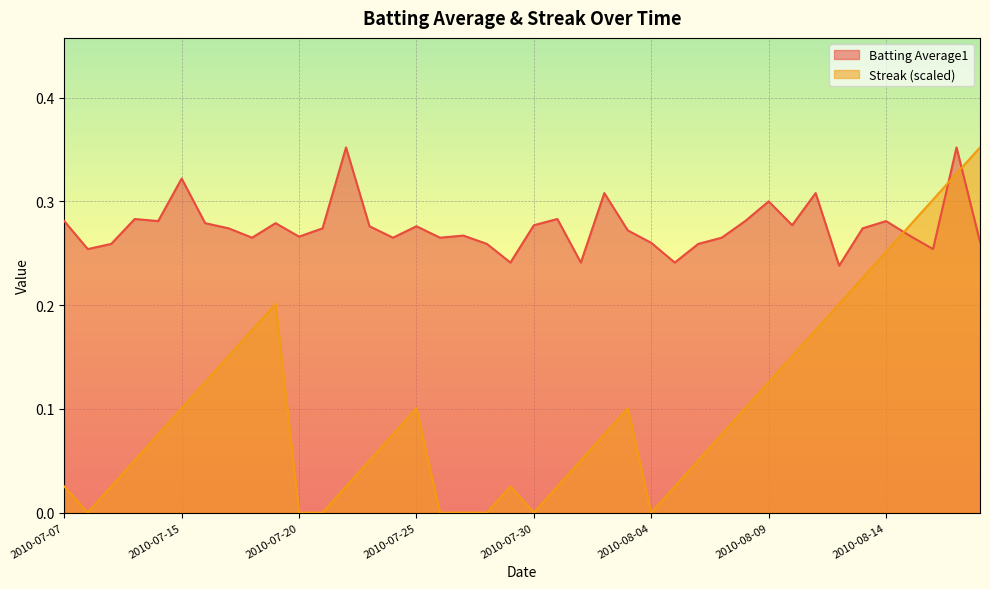

List the series in order of their peak value, lowest first.

Batting Average1, Streak